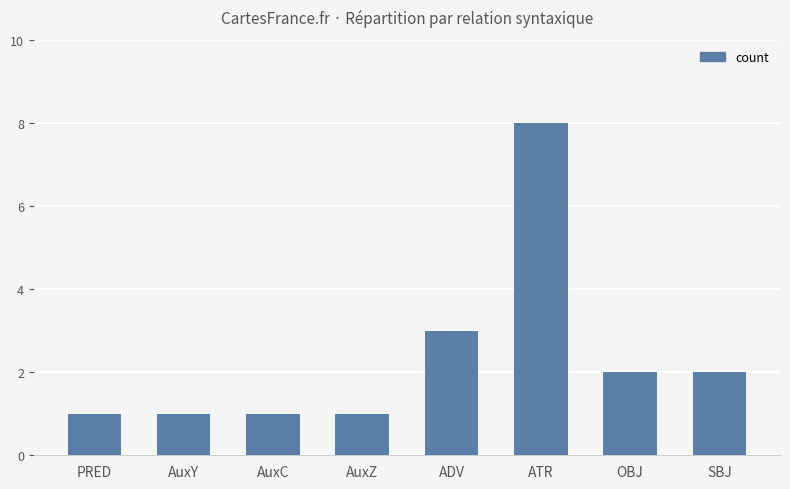

What is the value of the 1st bar from the left?

1